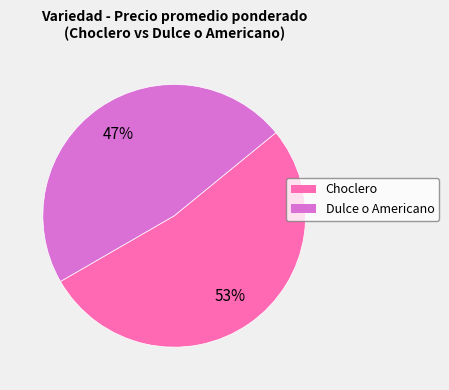

To the nearest percent, what portion does Choclero represent?

53%